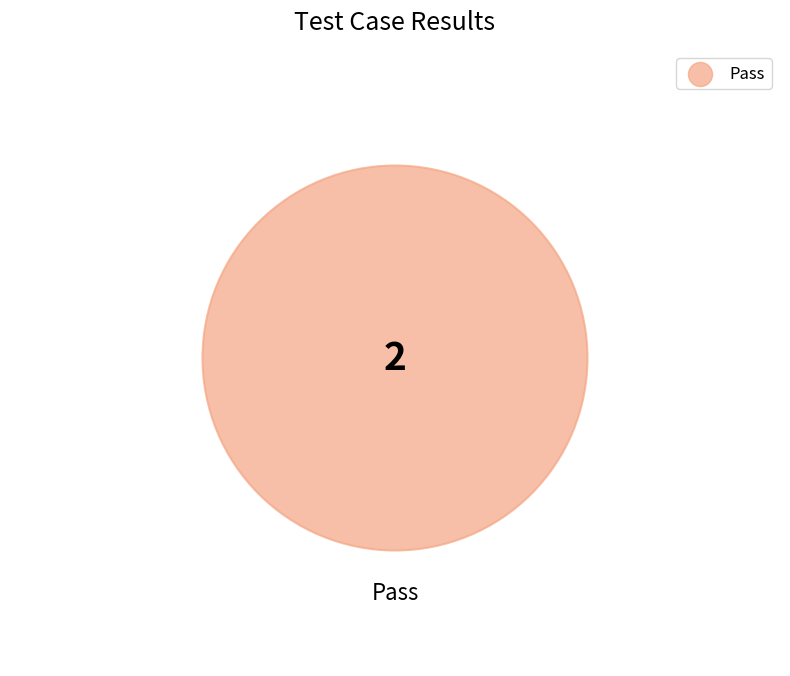

To the nearest percent, what portion does Pass represent?

100%